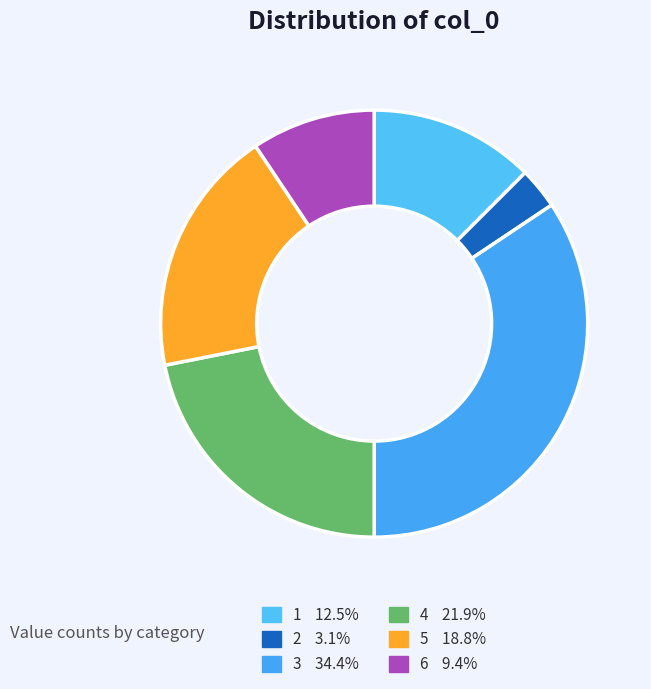

Which has a higher value, 2 or 4?

4